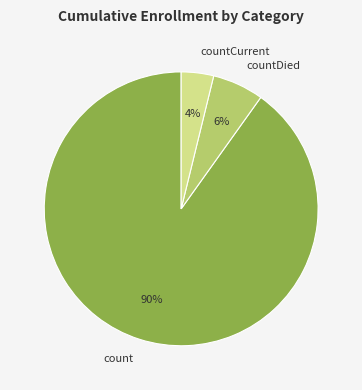

How many slices are in this pie chart?

3